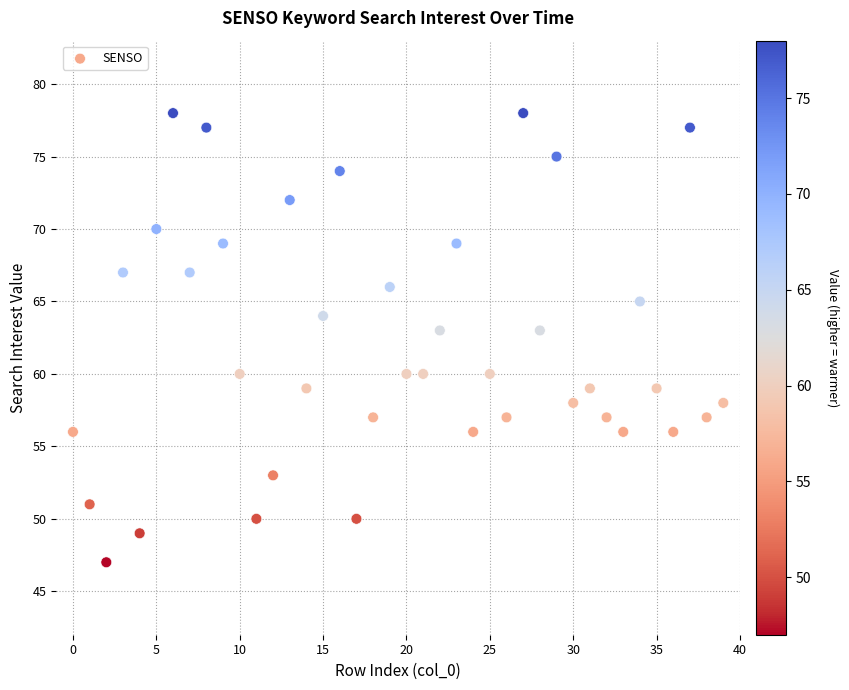

What is the range of Y values (max minus min)?

31